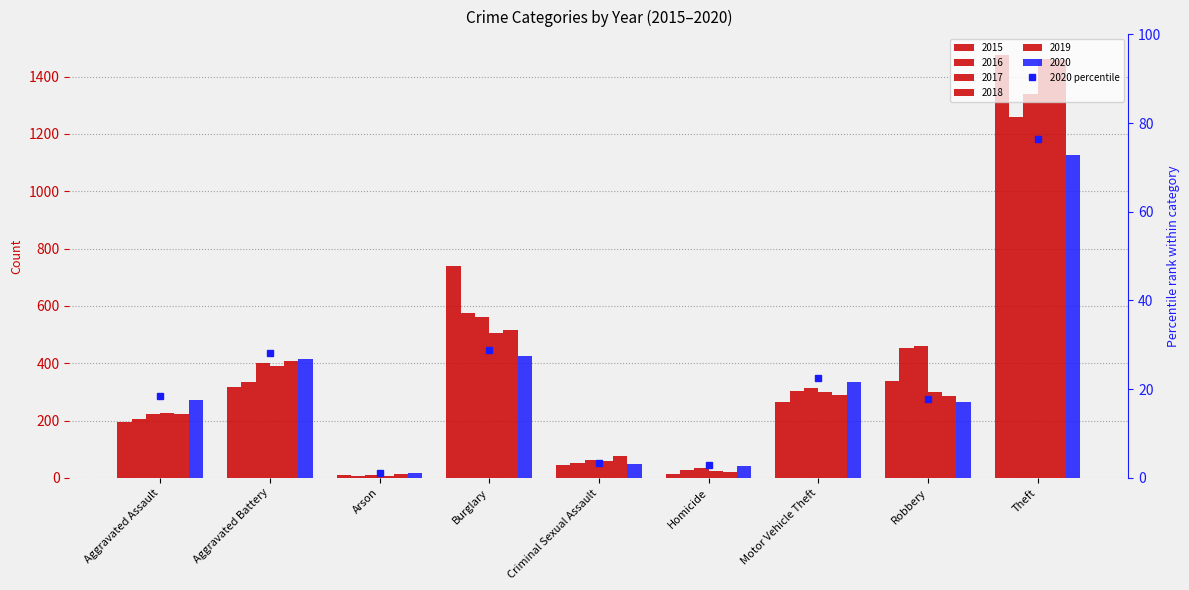

List the labels in order of value, largest first.

Theft, Burglary, Aggravated Battery, Motor Vehicle Theft, Aggravated Assault, Robbery, Criminal Sexual Assault, Homicide, Arson